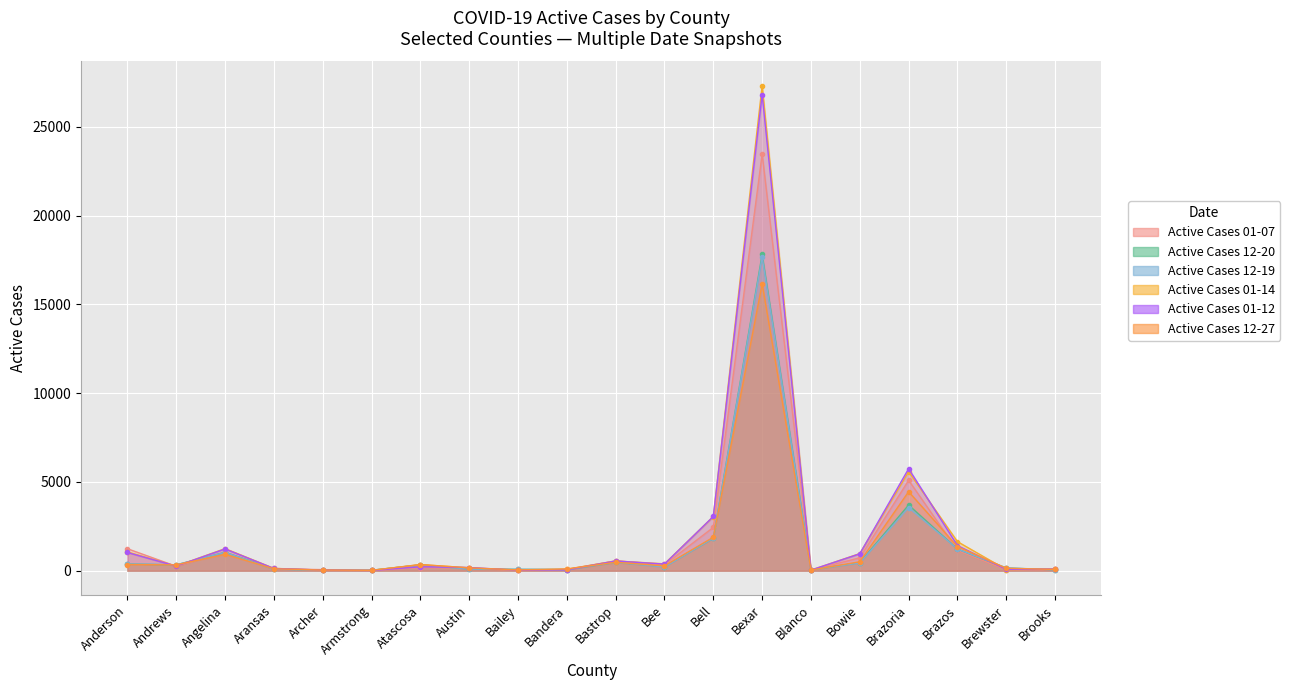

Rank the series at Atascosa from lowest to highest value.

Active Cases 01-07, Active Cases 01-12, Active Cases 12-20, Active Cases 12-19, Active Cases 01-14, Active Cases 12-27